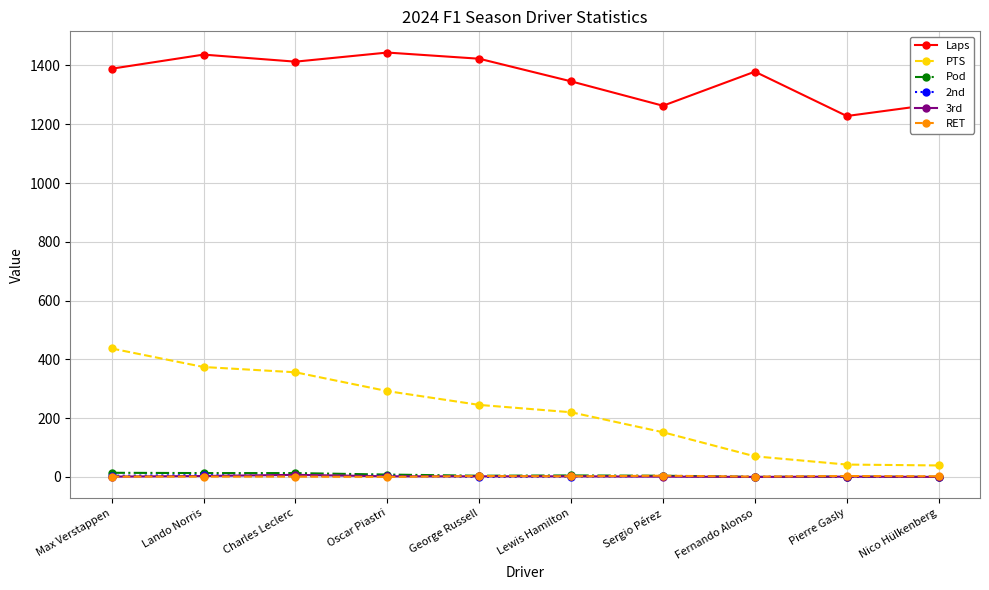

The value of Laps at Fernando Alonso is 776. True or false?

False